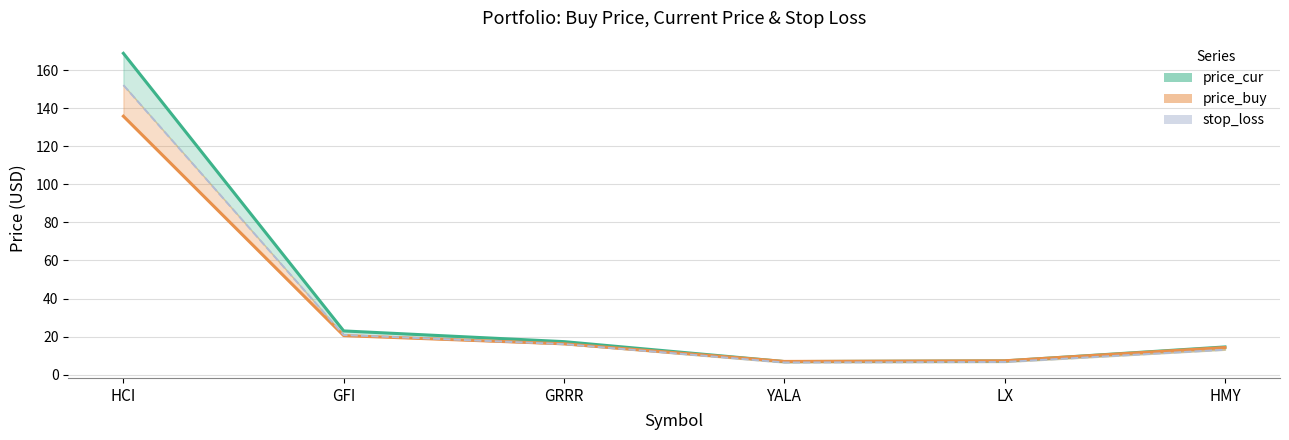

True or false: price_buy has a value of 7.3 at LX.

True